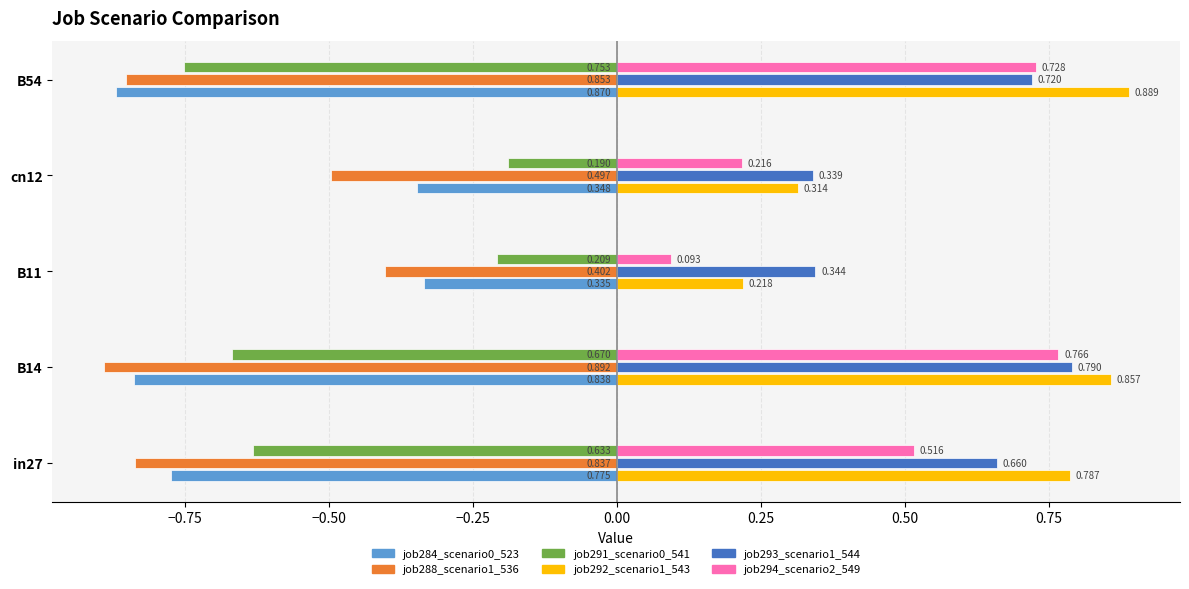

Is the value of job291_scenario0_541 at cn12 greater than the value of job284_scenario0_523 at cn12?

Yes